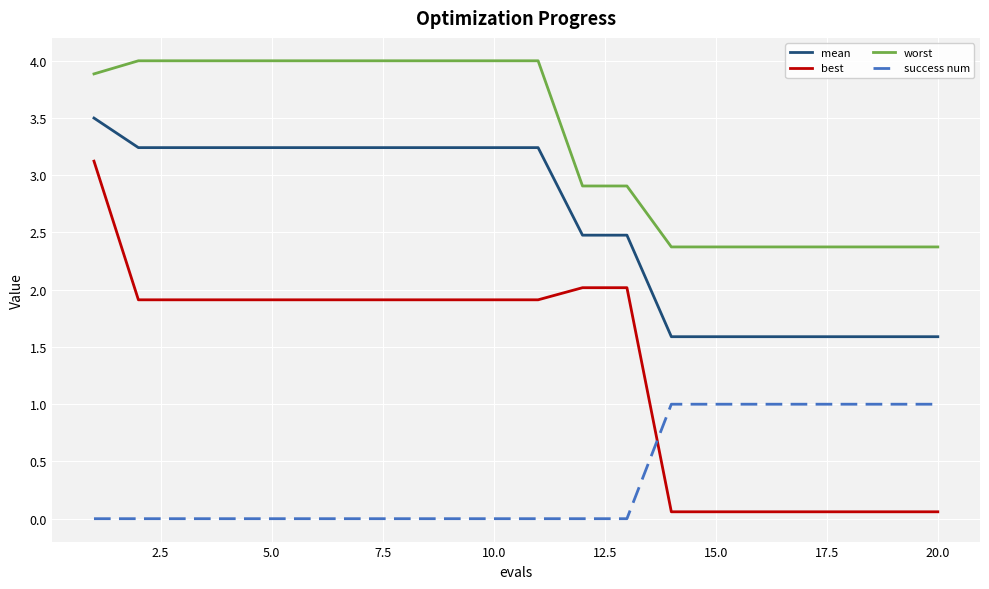

At how many categories does at least one series exceed 3?

11